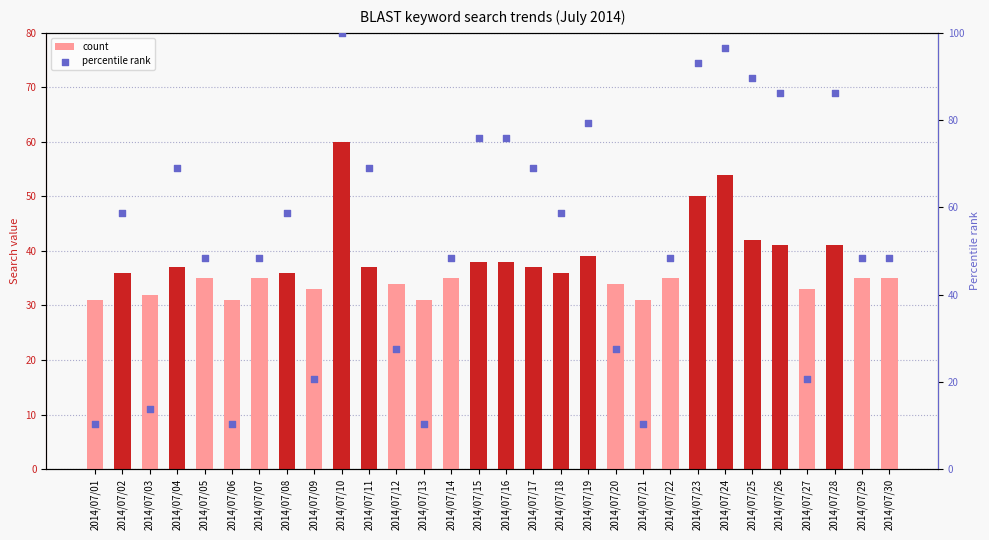

Which series has the largest total across all categories?

percentile rank